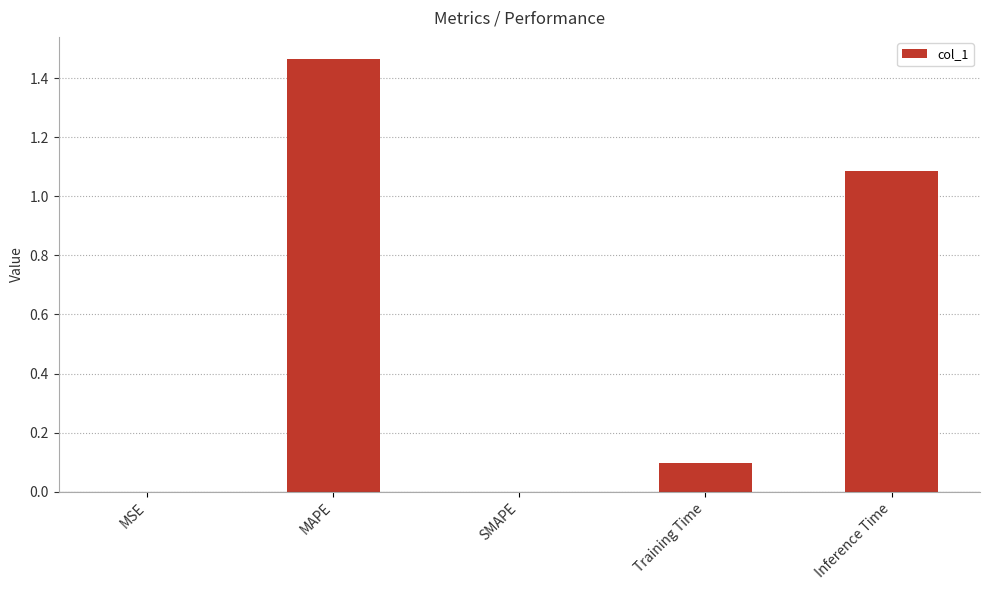

What is the difference between the values at SMAPE and Inference Time?

1.1